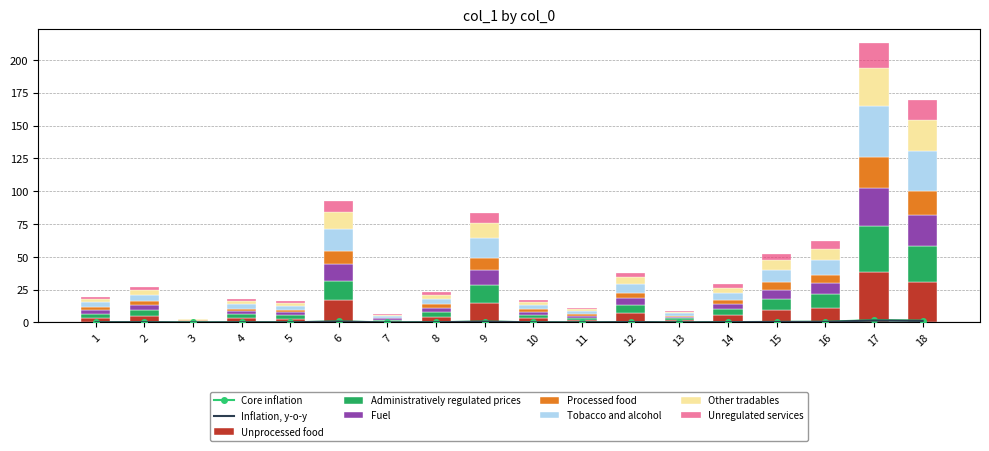

How many bars are there in total?

18